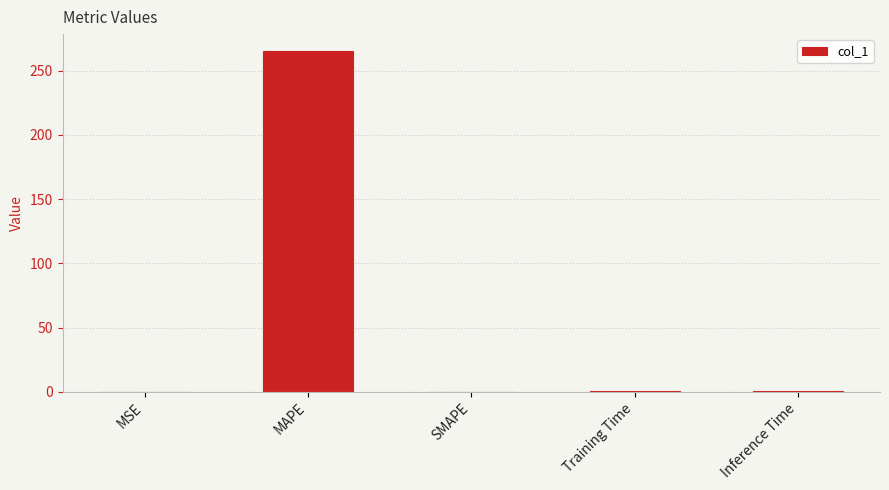

The value at SMAPE is -127.3. True or false?

False